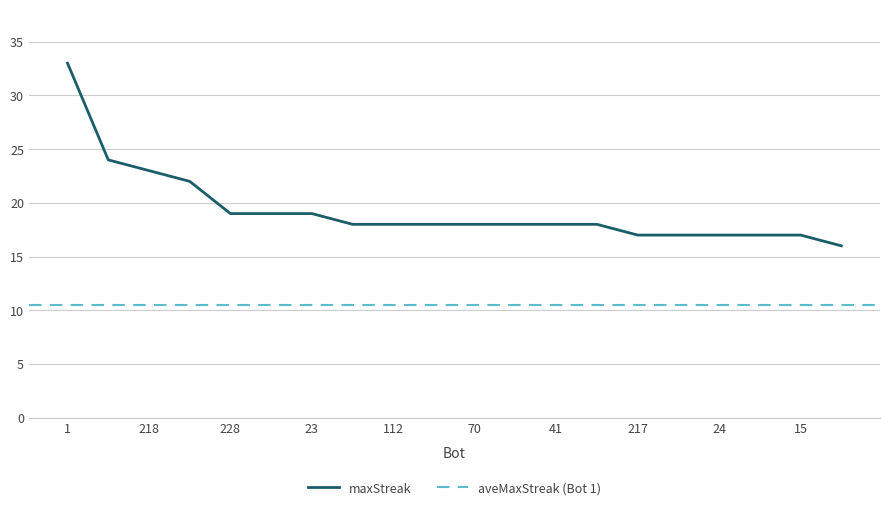

What position from the right is 41?

8